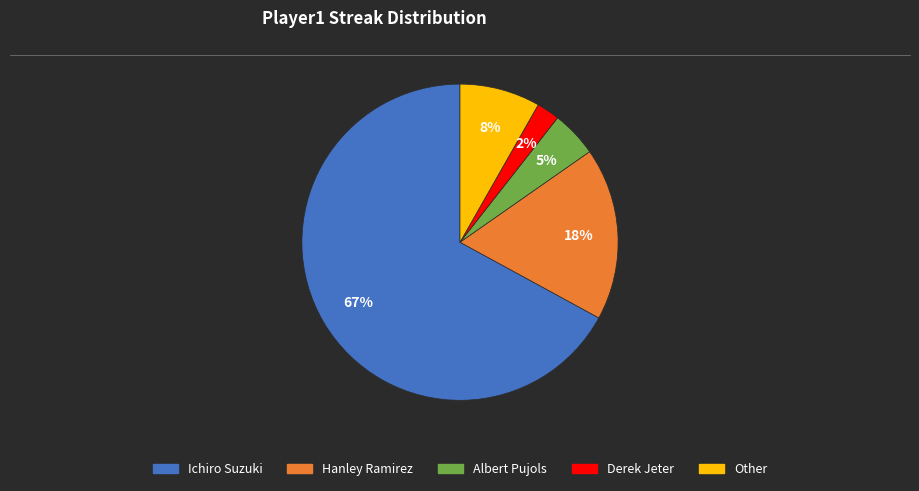

Approximately how many times larger is the value at Hanley Ramirez compared to Ichiro Suzuki?

0.3